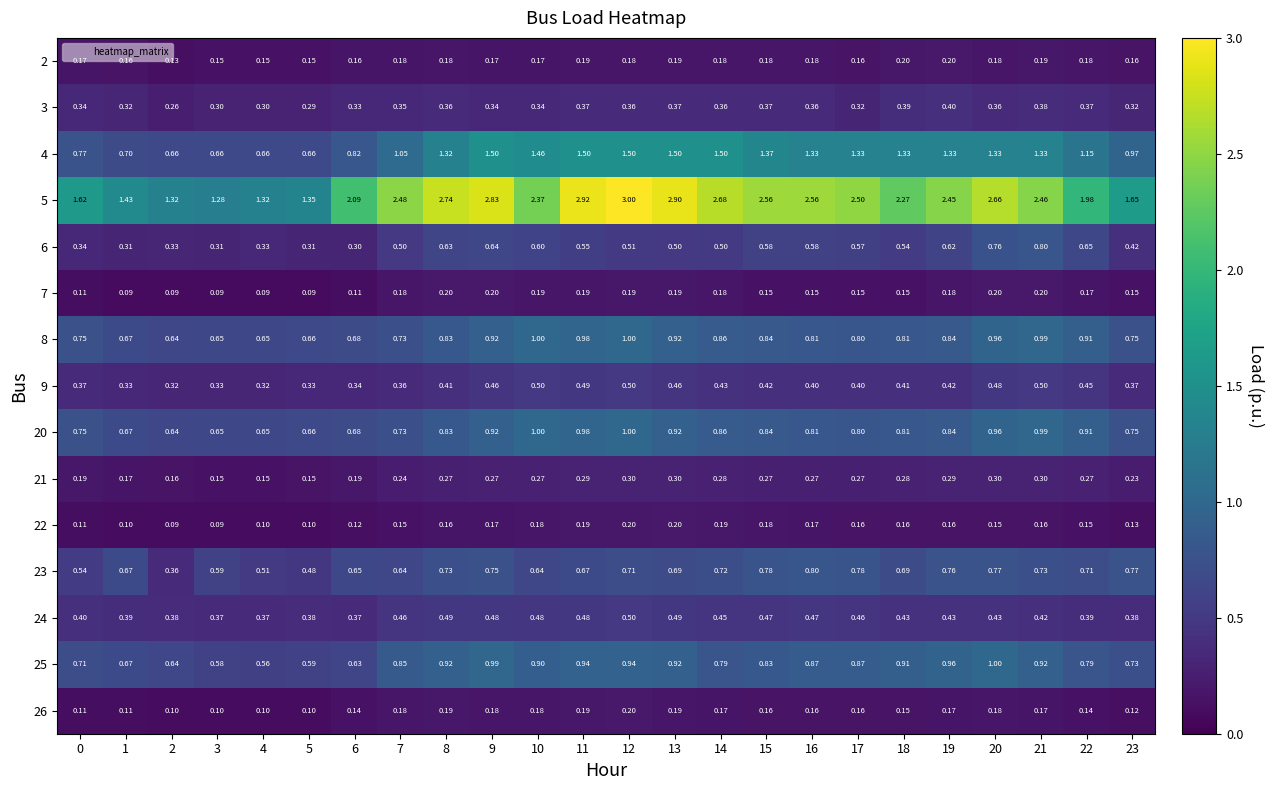

Which series has the largest total across all categories?

5